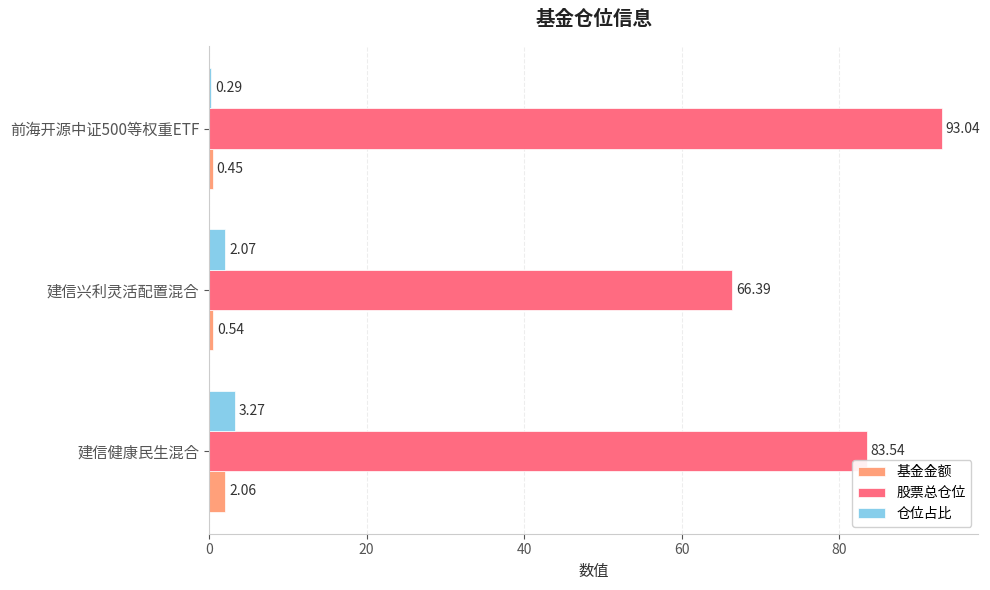

At which label does 基金金额 reach its peak?

建信健康民生混合